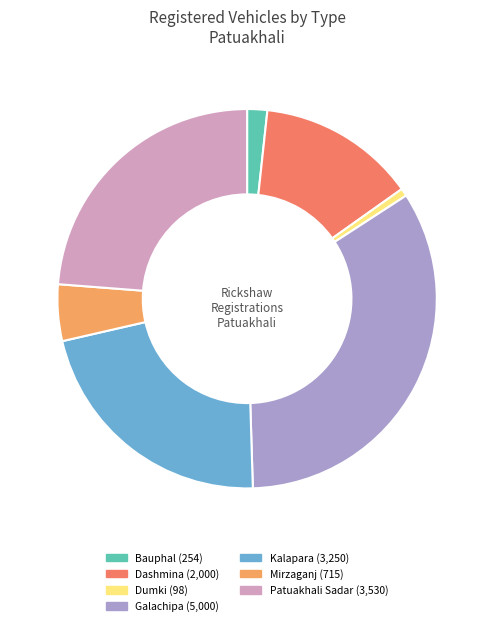

Do Galachipa and Dashmina together represent more than half of the pie?

No